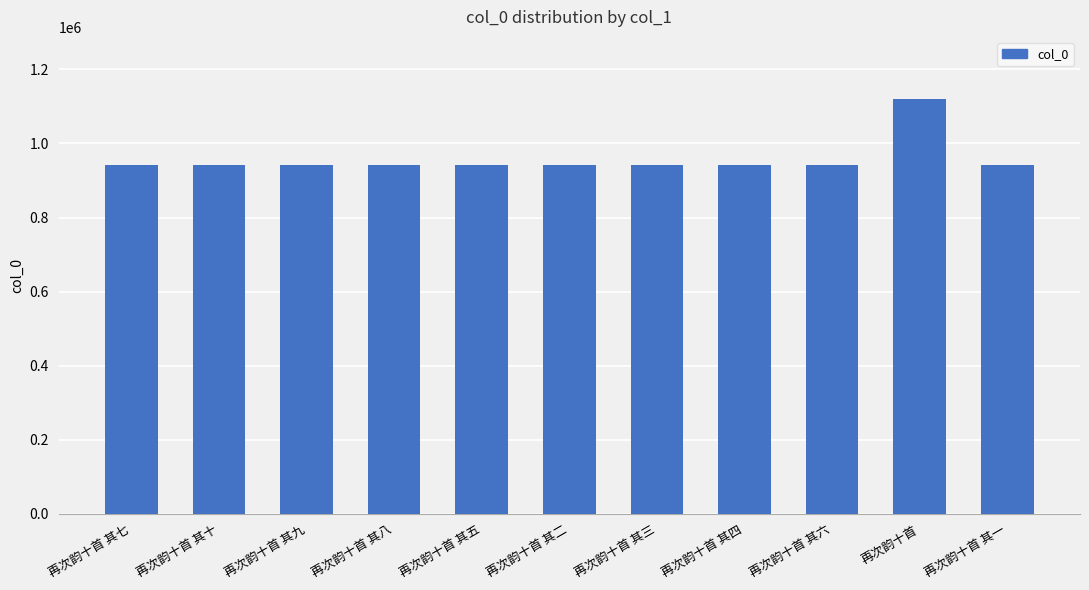

Approximately how many times larger is the value at 再次韵十首 其二 compared to 再次韵十首 其四?

1.0